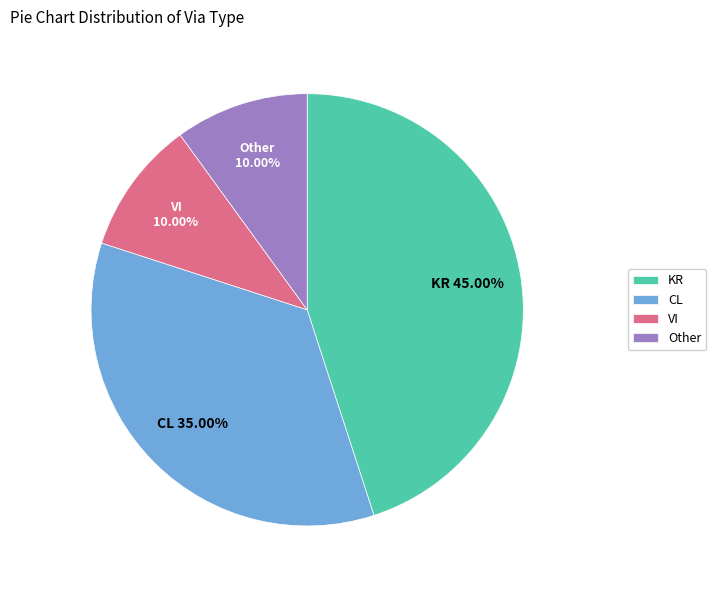

What is the largest slice in the pie chart?

KR